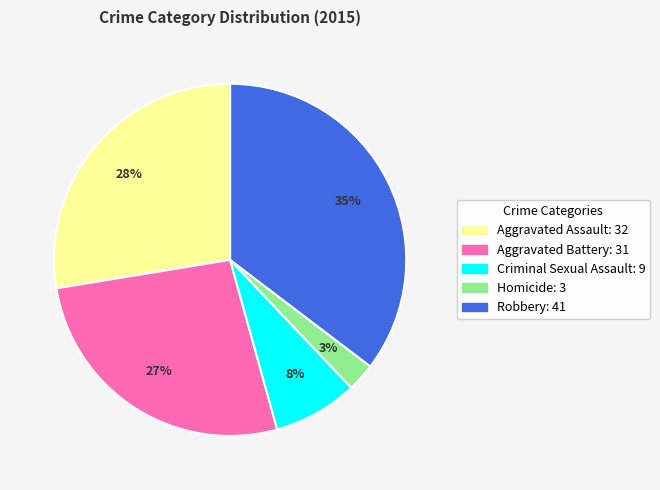

To the nearest percent, what is the difference between the Aggravated Assault and Aggravated Battery slice percentages?

1%